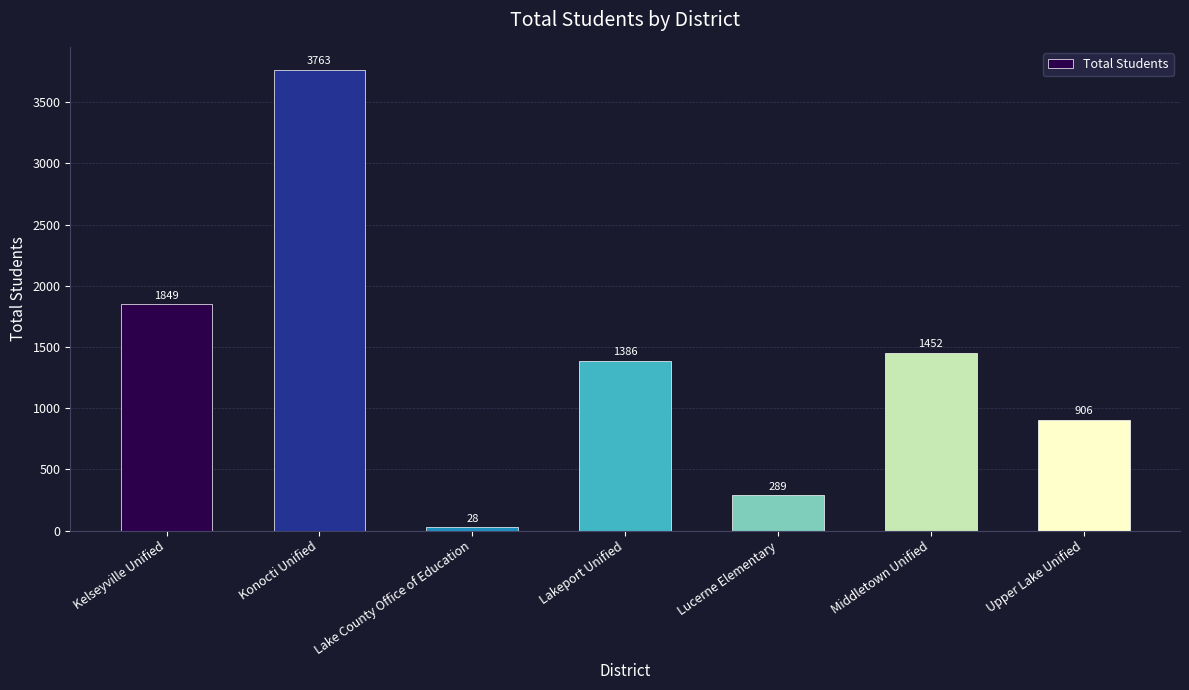

Is it true that the value at Lakeport Unified is 2012?

False